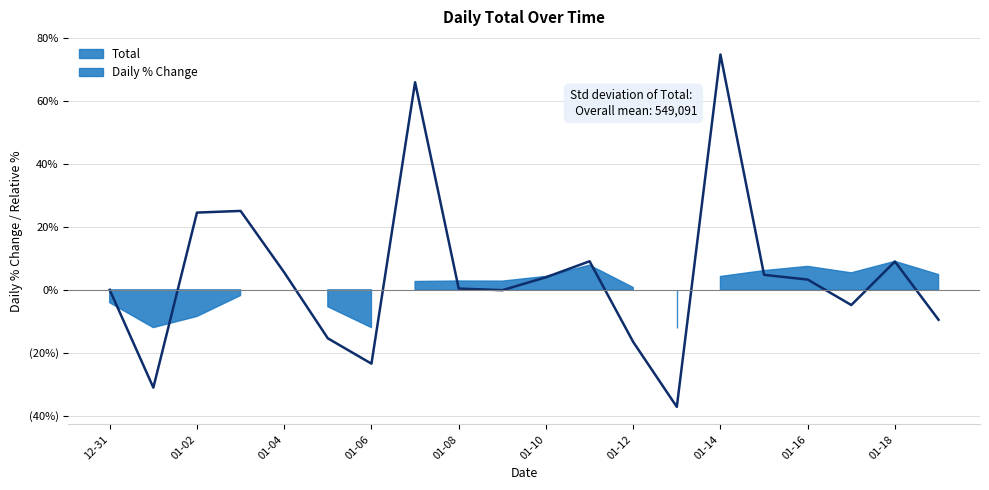

The value at 01-14 is 74.8. True or false?

True